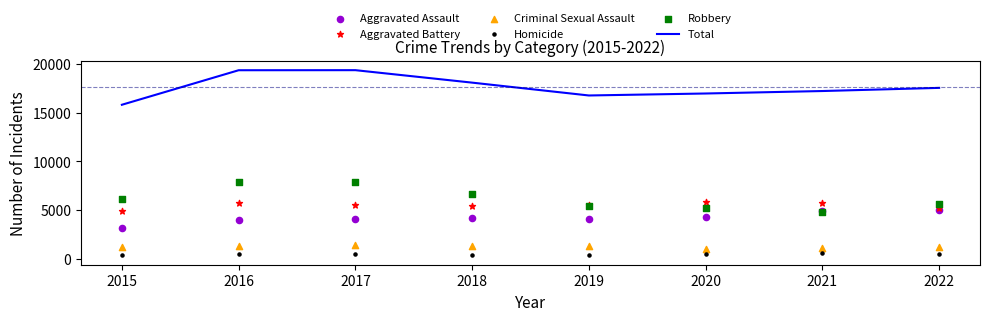

Is the value of Homicide at 2017 greater than the value of Robbery at 2022?

No